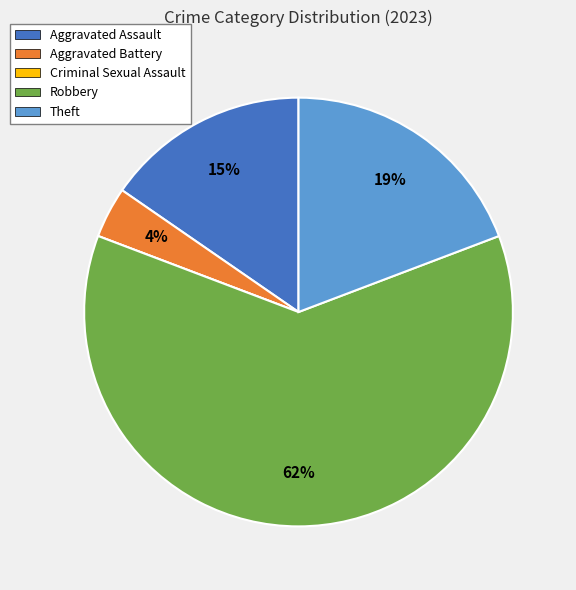

Which category has the biggest portion of the pie?

Robbery